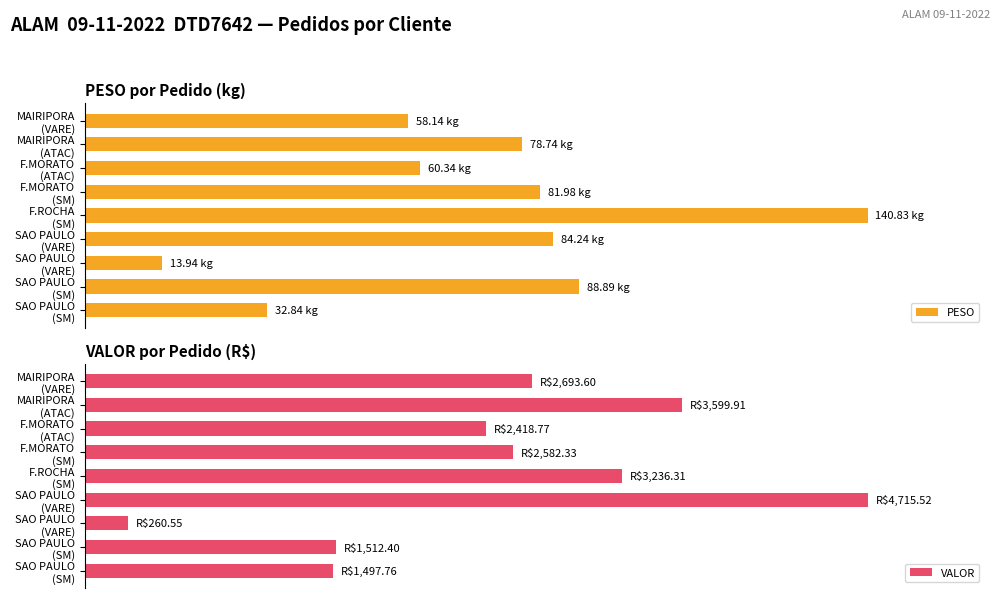

The value of VALOR at MAIRIPORA (VARE) is 35.8. True or false?

False